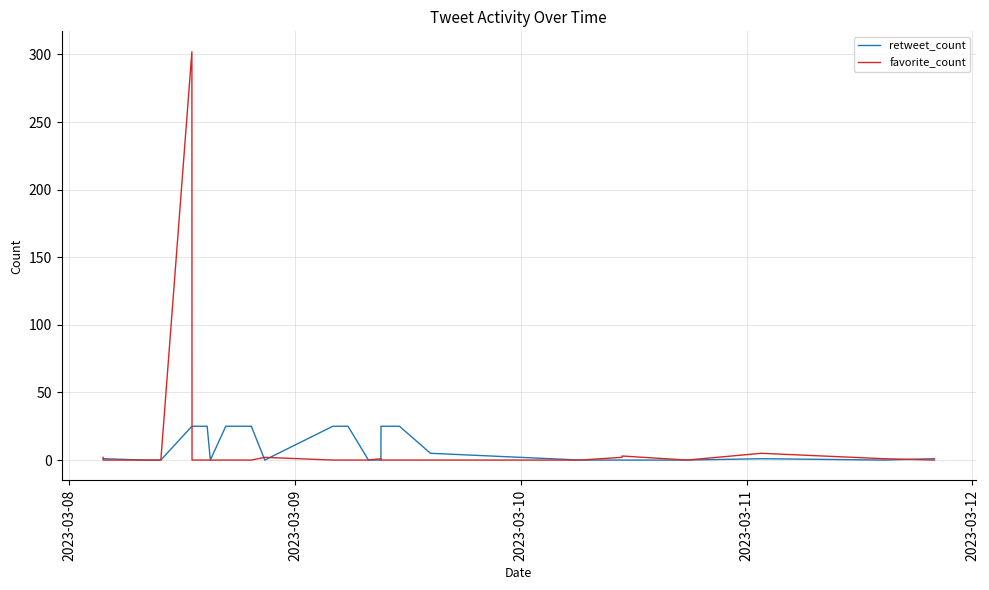

Rank the series by their maximum value, from lowest to highest.

retweet_count, favorite_count